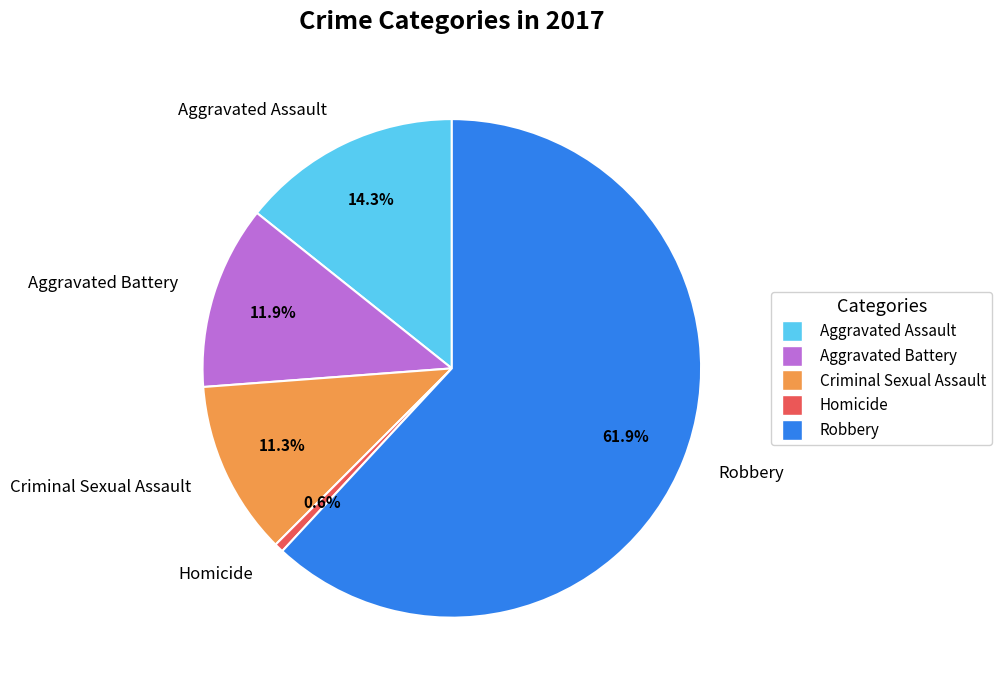

True or false: Aggravated Assault accounts for 1% of the total.

False